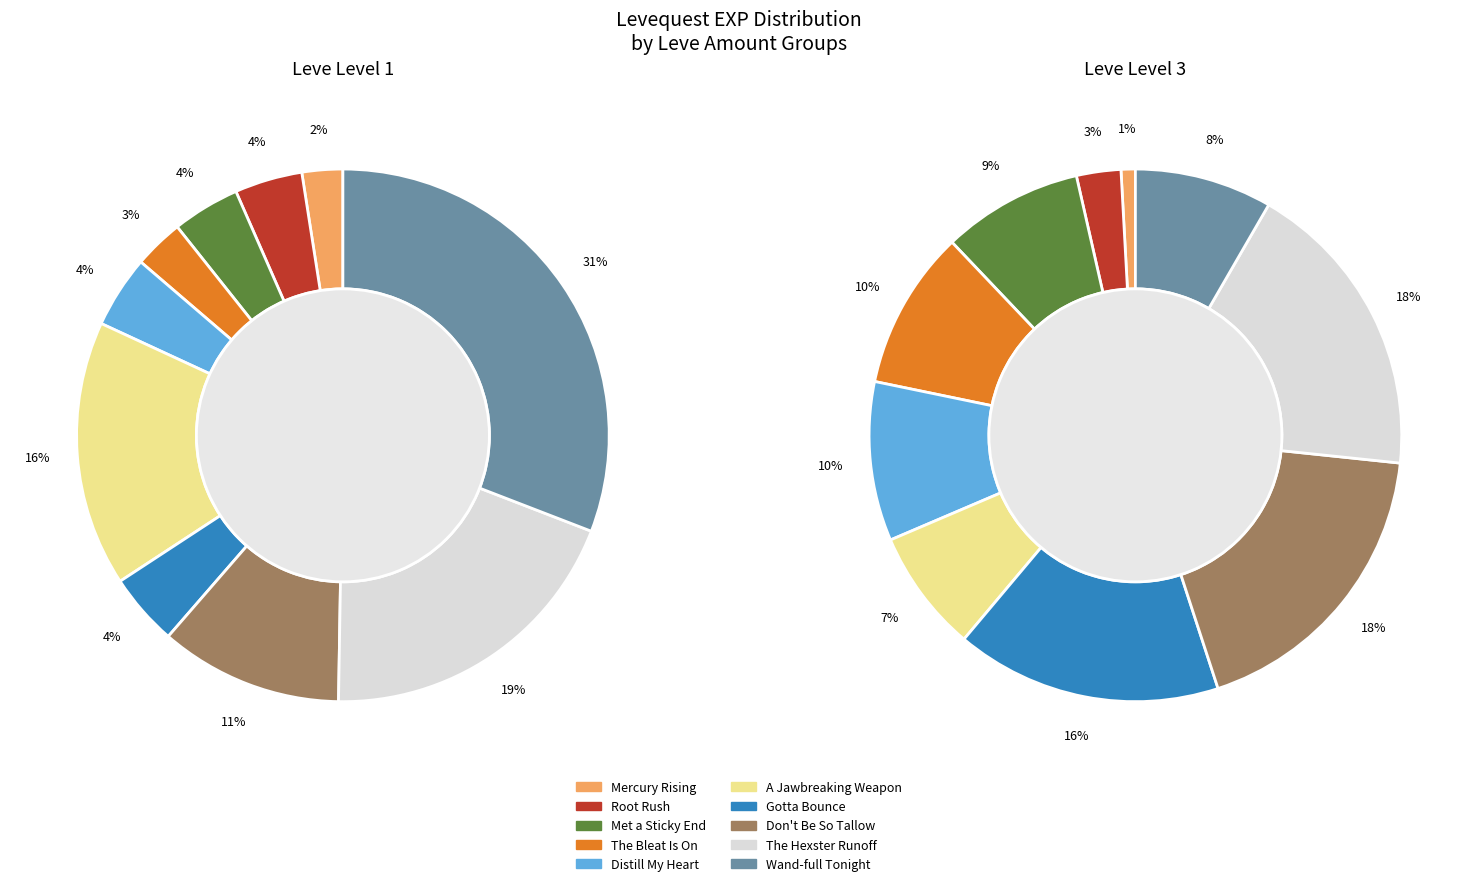

Does any single category account for the majority?

No